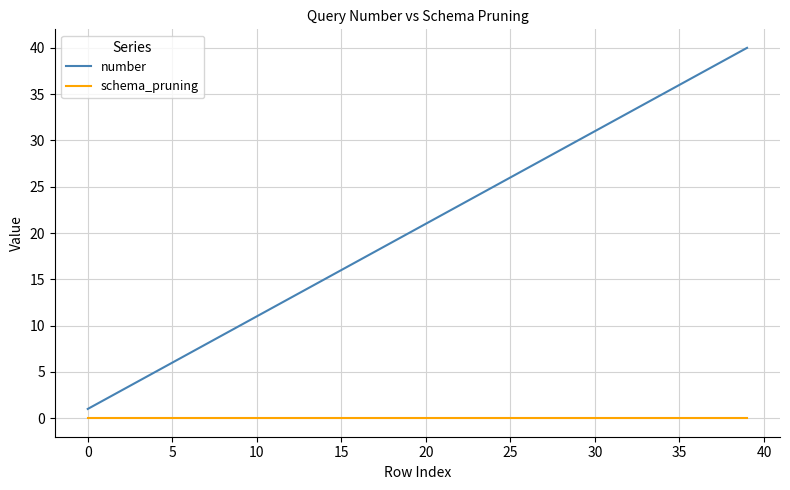

What is the greatest value displayed?

40